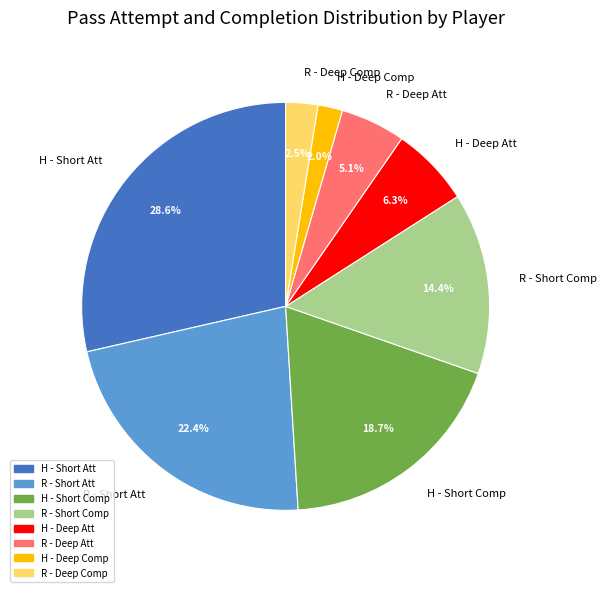

To the nearest percent, what is the difference between the largest and smallest slice percentages?

27%